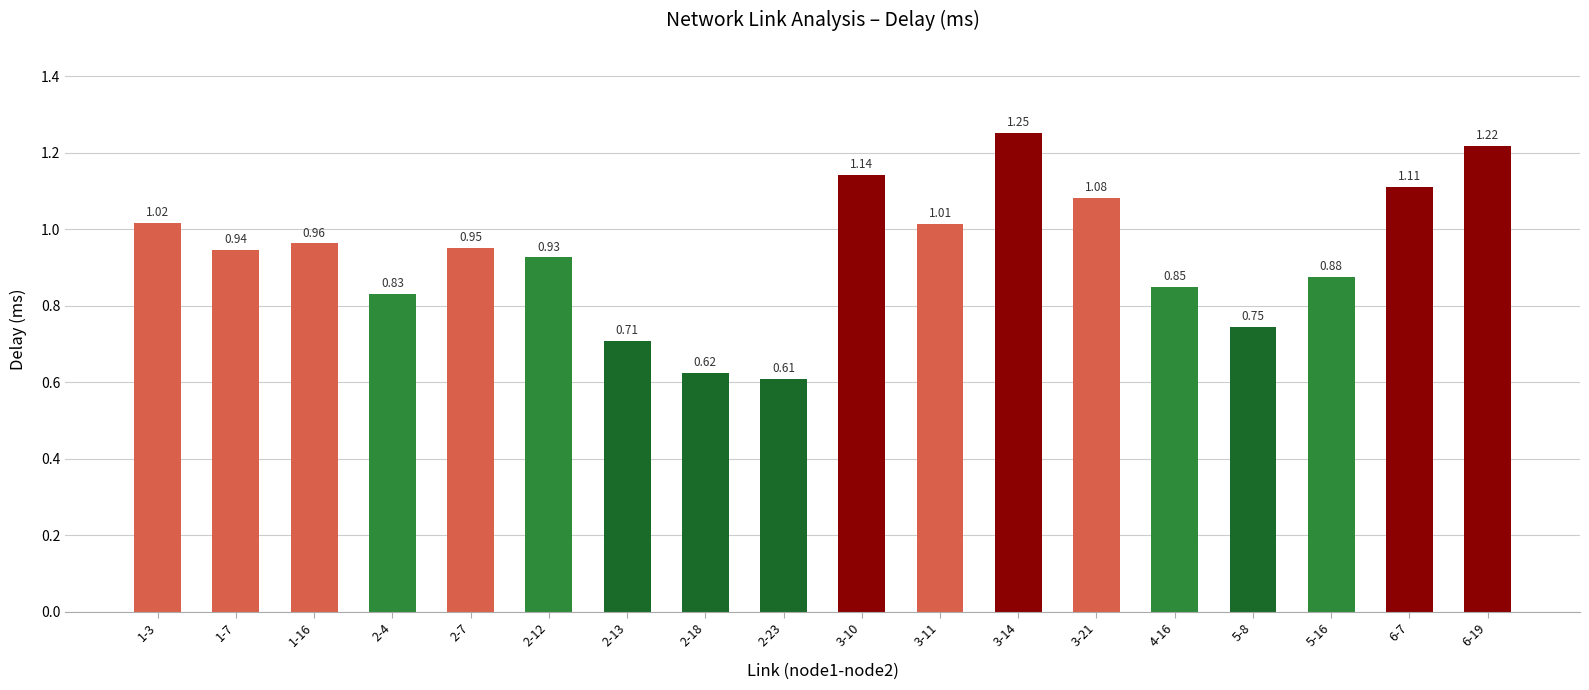

Between 5-16 and 2-18, which is larger?

5-16